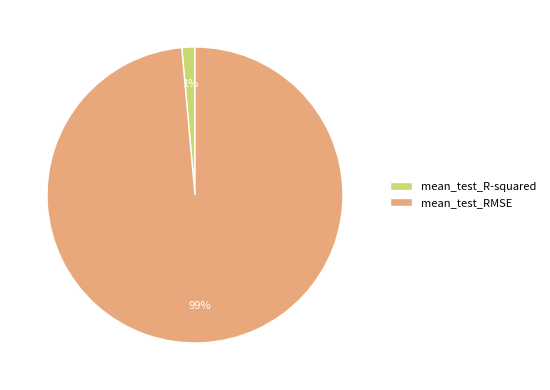

Does any single category account for the majority?

Yes